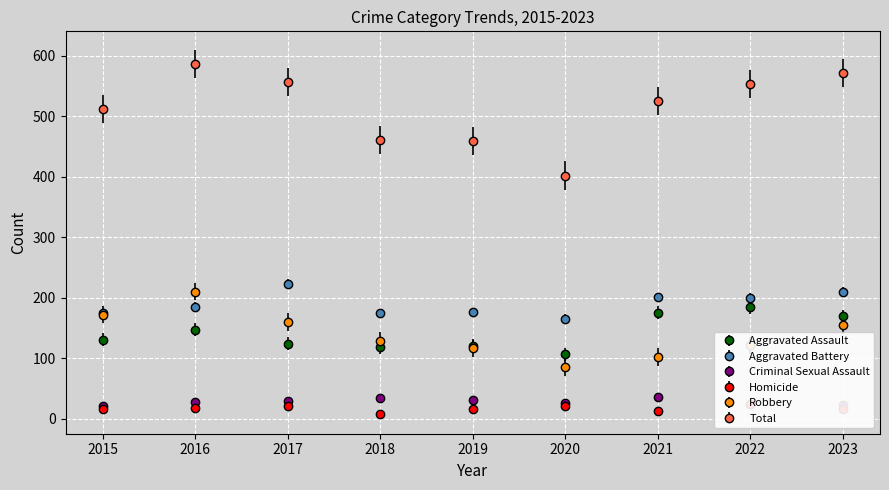

True or false: Total has a value of 231 at 2015.

False